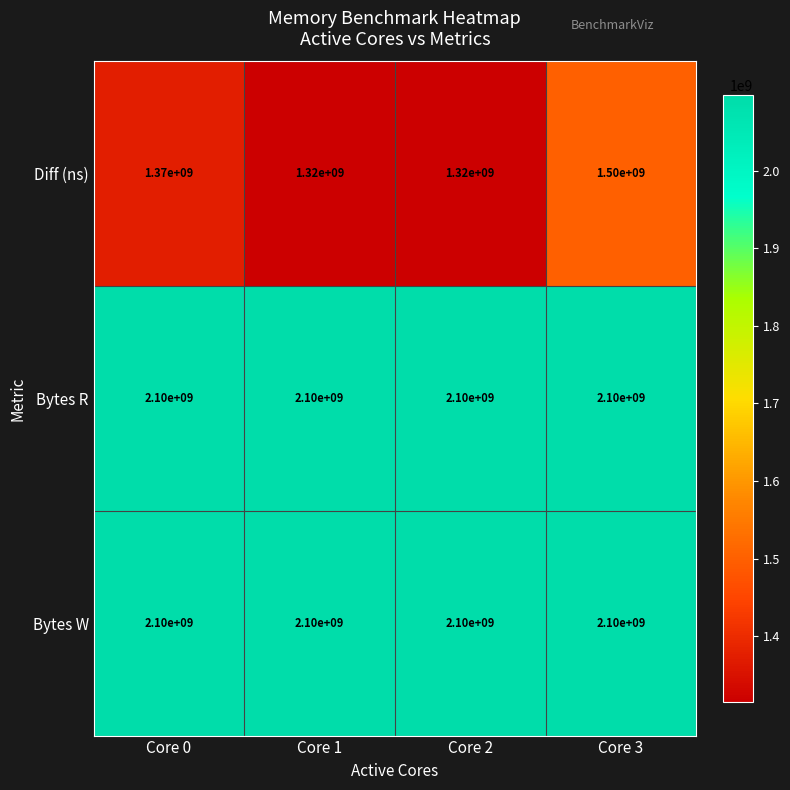

What is the minimum value shown in the chart?

1320000000